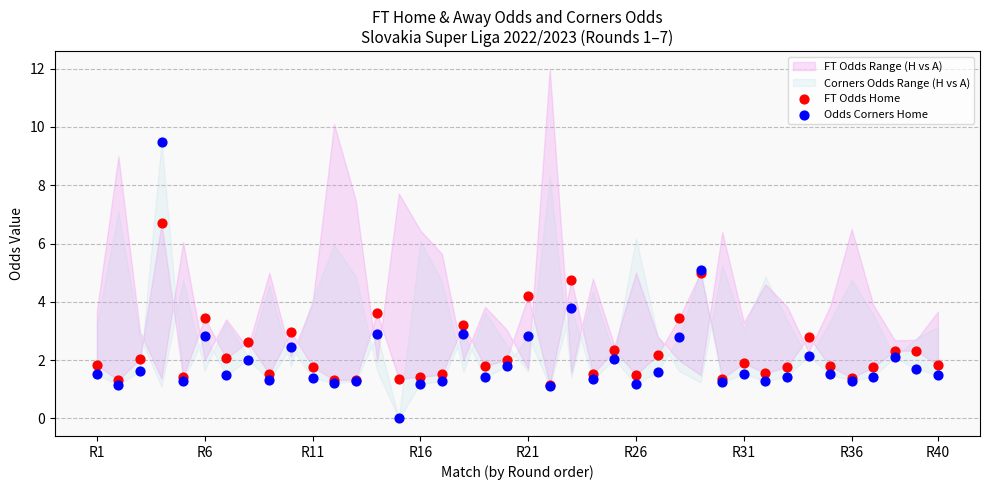

Which series has the widest spread of Y values?

Odds Corners Home